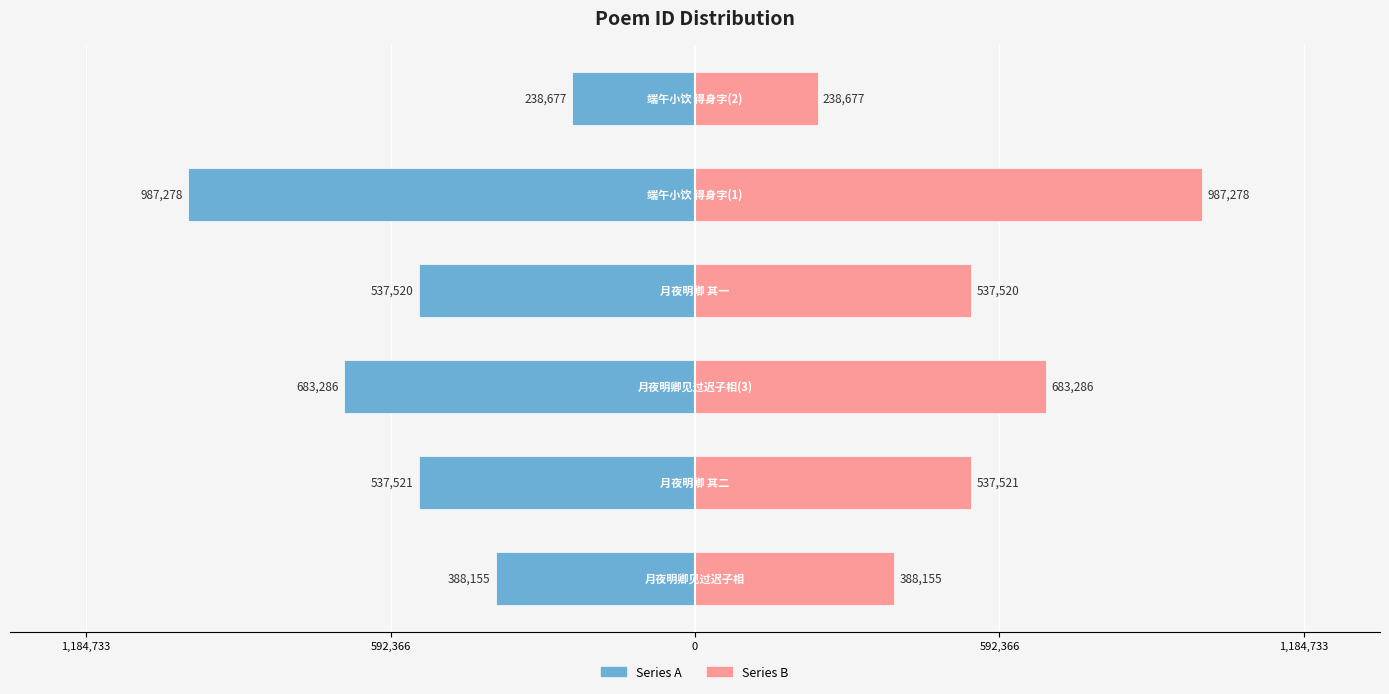

How many data points in Series A are above -537520?

2